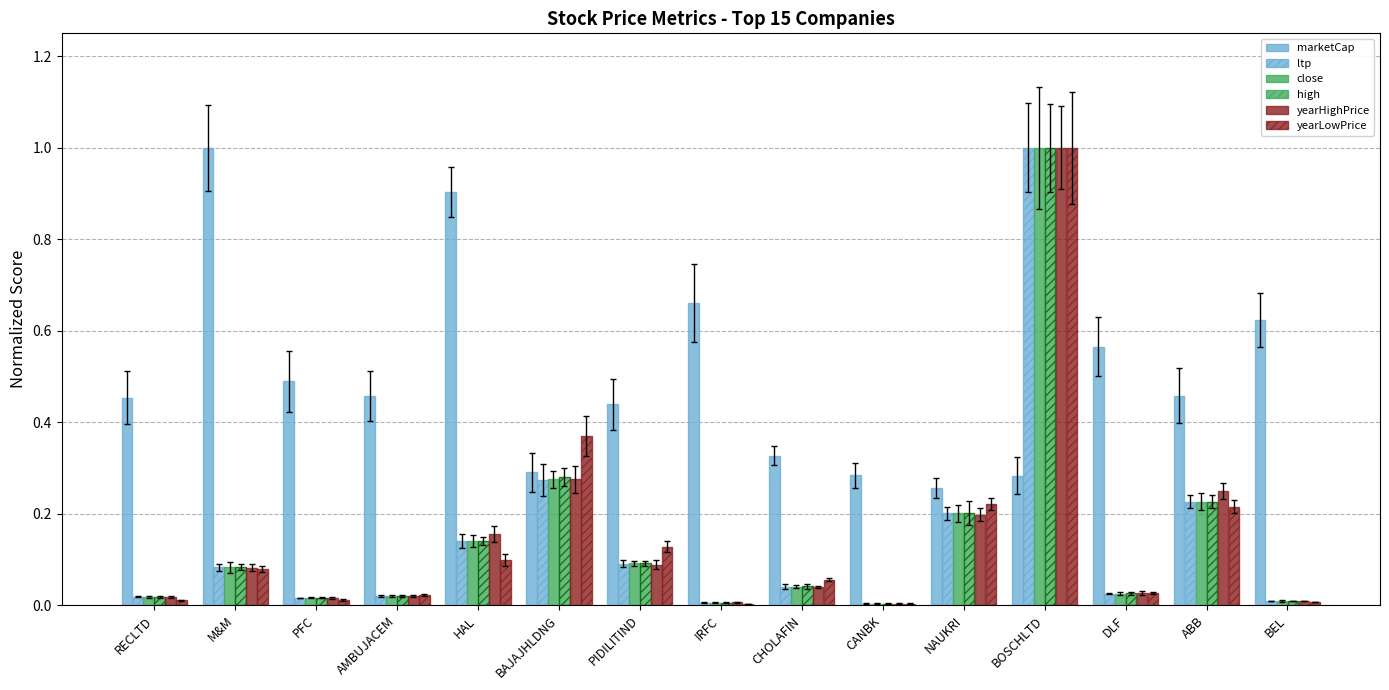

Count the number of data series in this chart.

6